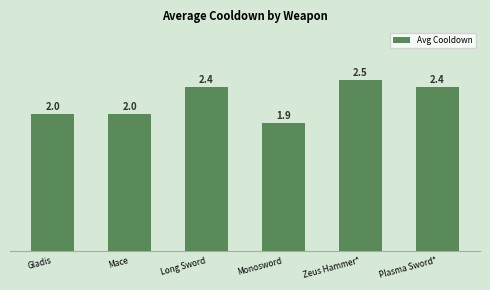

What value does the data have at Monosword?

1.9